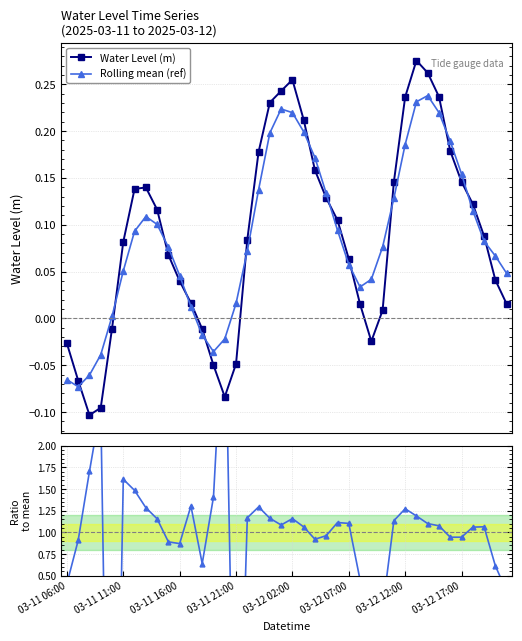

How many values in the Ratio to rolling mean series exceed 1?

24